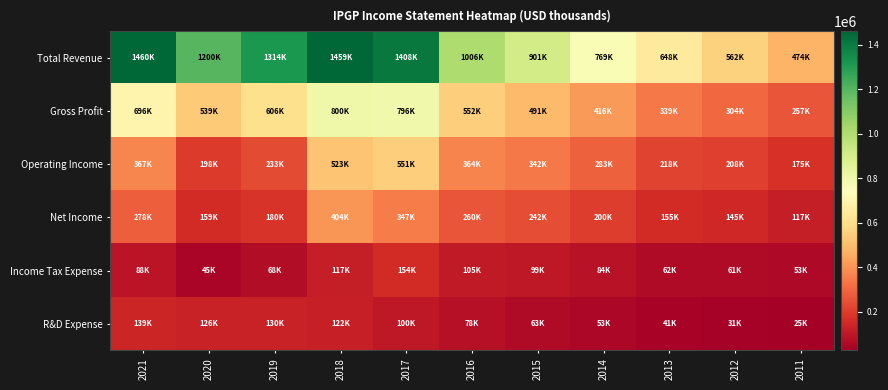

What is the difference between the highest and lowest values at 2012?

531100